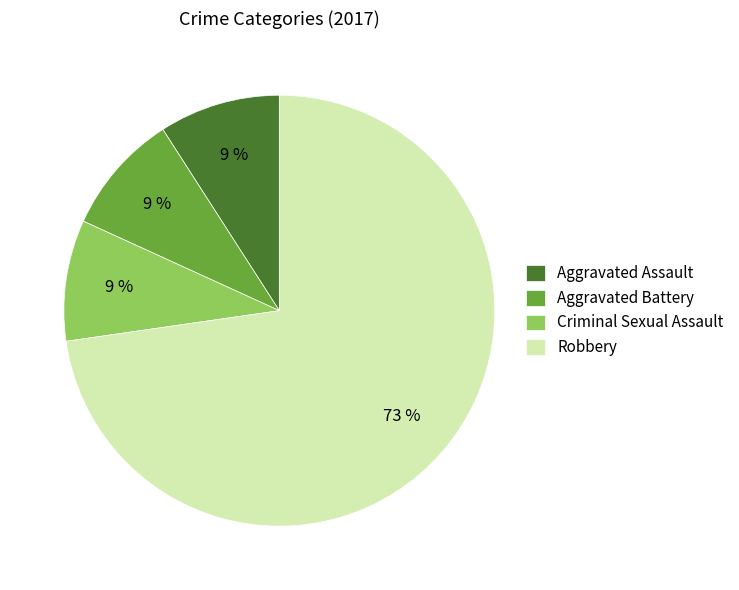

To the nearest percent, what is the difference between the largest and smallest slice percentages?

64%